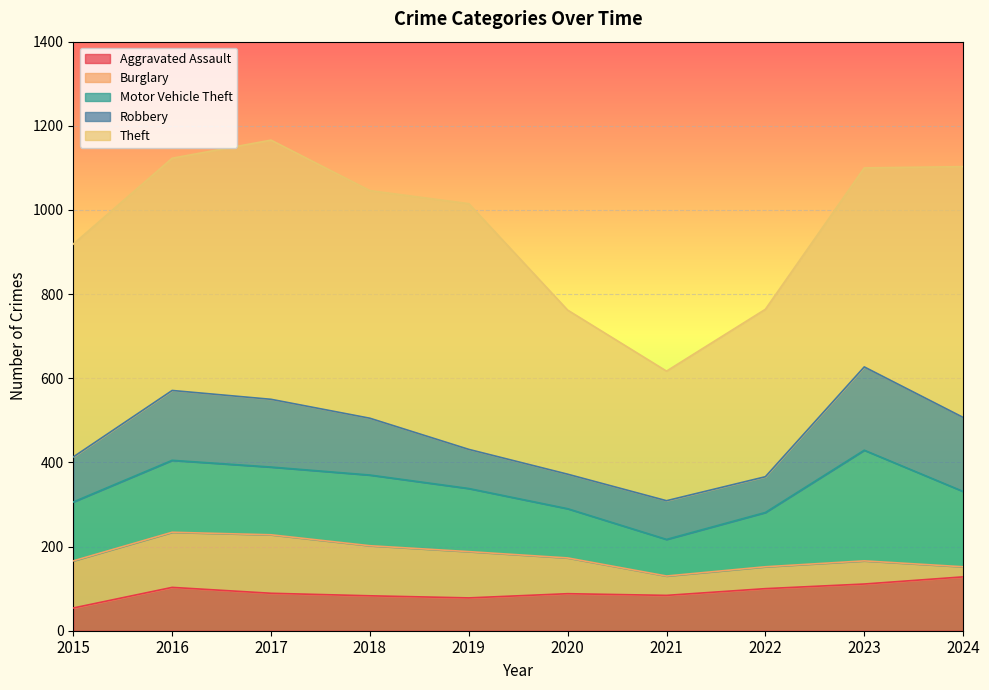

Rank the categories by Theft value from highest to lowest.

2017, 2024, 2019, 2016, 2018, 2015, 2023, 2022, 2020, 2021